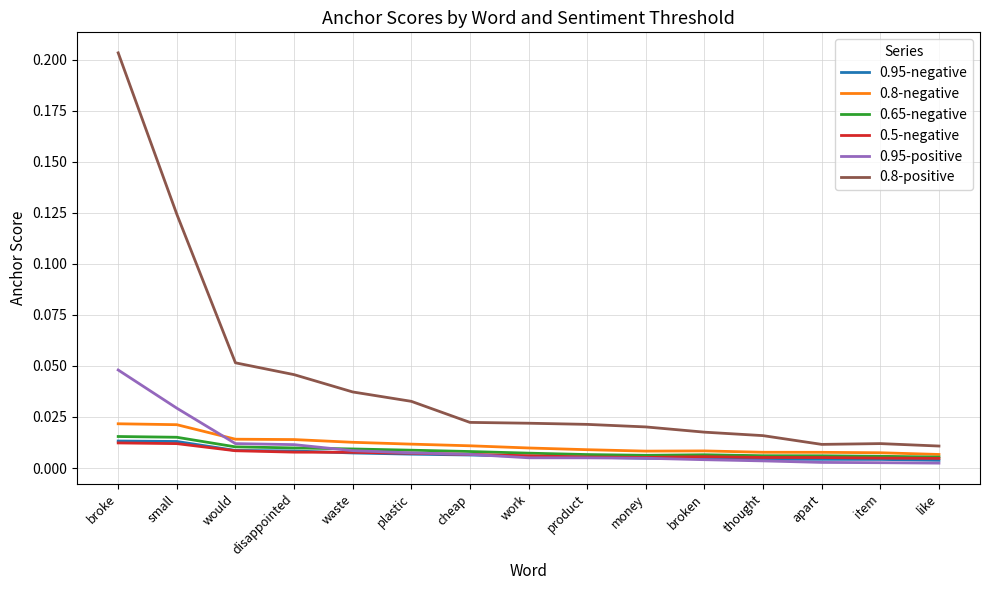

True or false: 0.8-positive and 0.95-negative intersect in this chart.

False